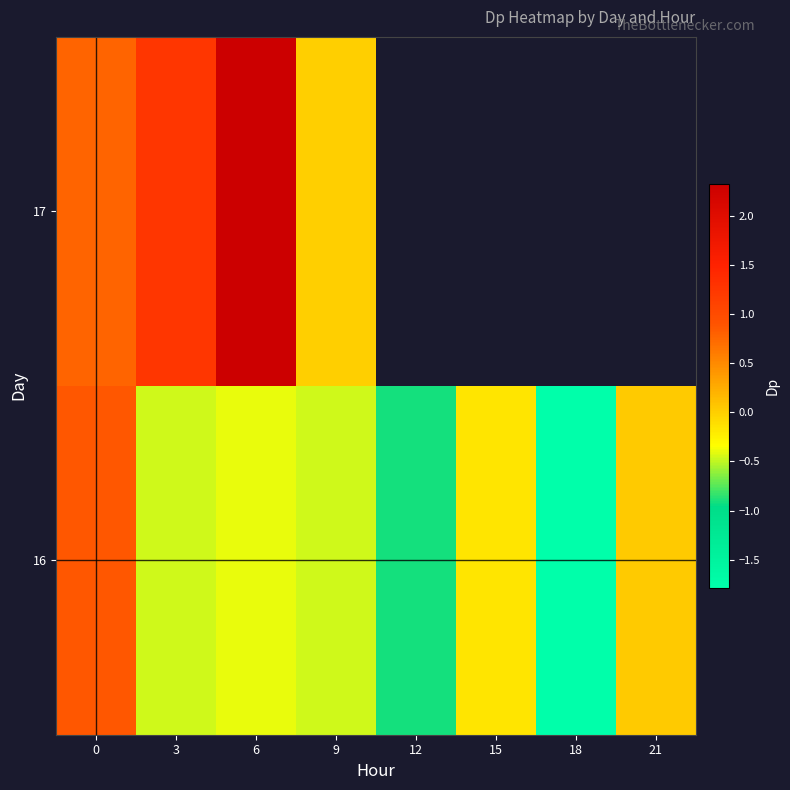

The value of 16 at 0 is 0.9. True or false?

True